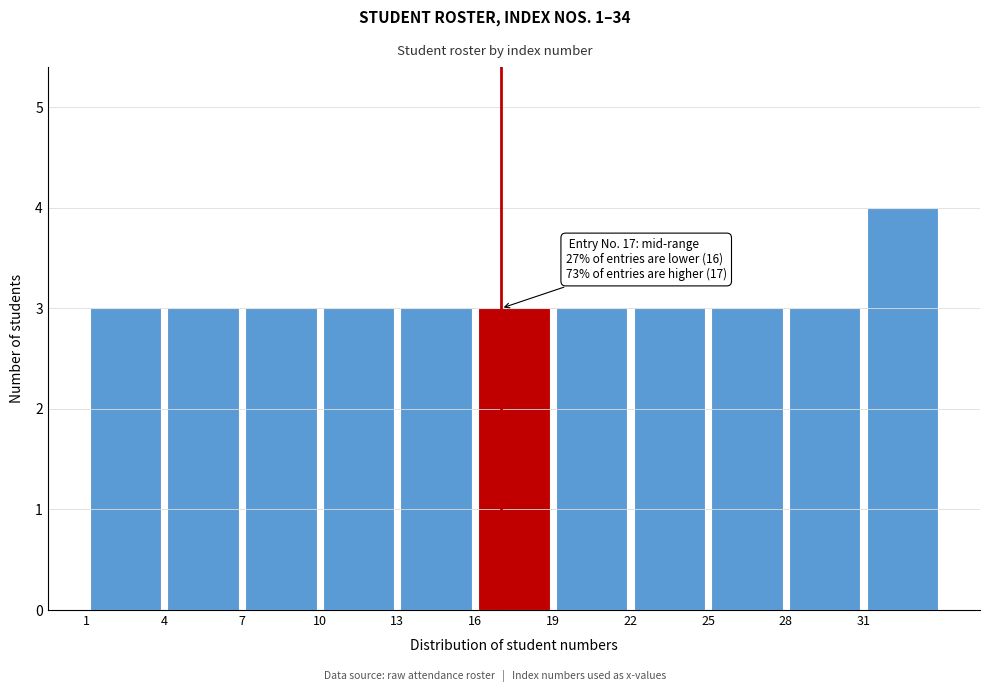

Which range on the x-axis has the tallest bar?

31 to 34